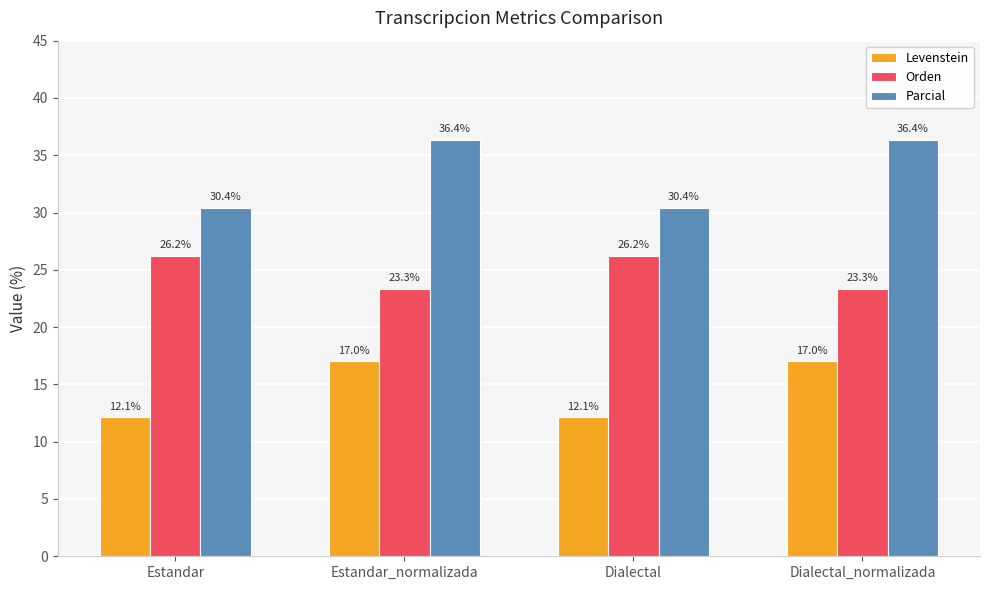

Rank the series by their maximum value, from highest to lowest.

Parcial, Orden, Levenstein